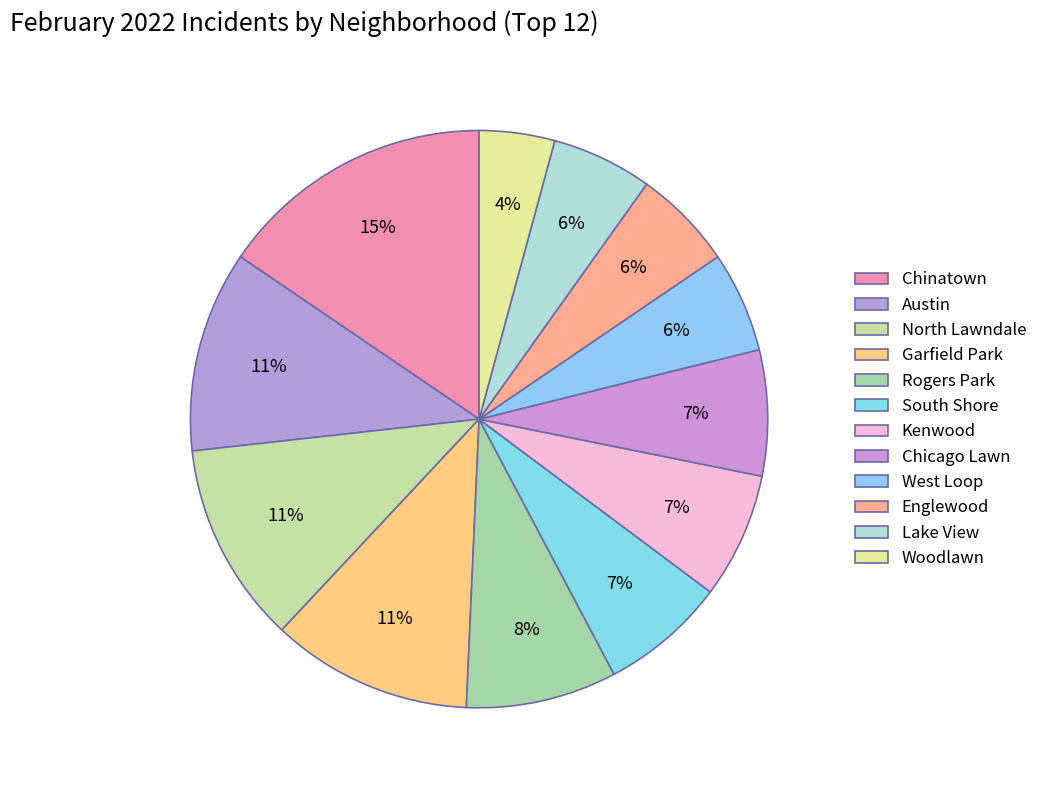

What is the total percentage of Chicago Lawn and Garfield Park?

18.3%